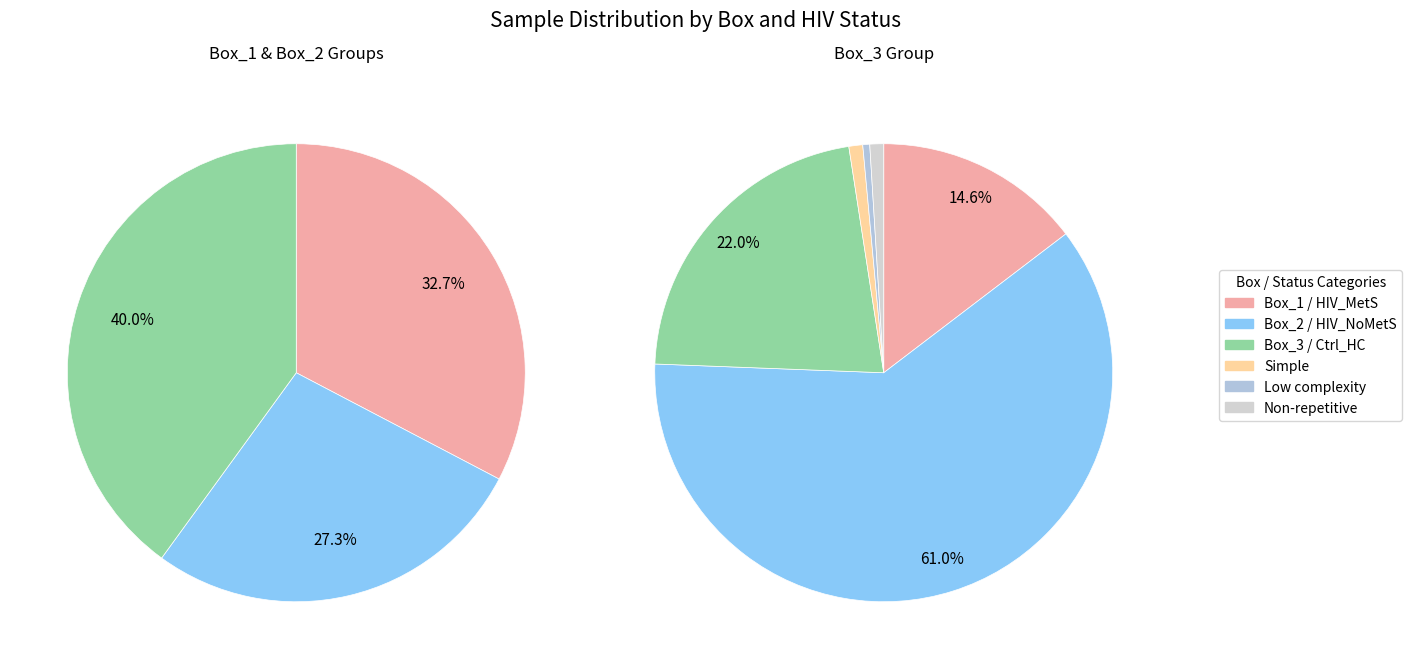

Count the number of slices in the pie.

3